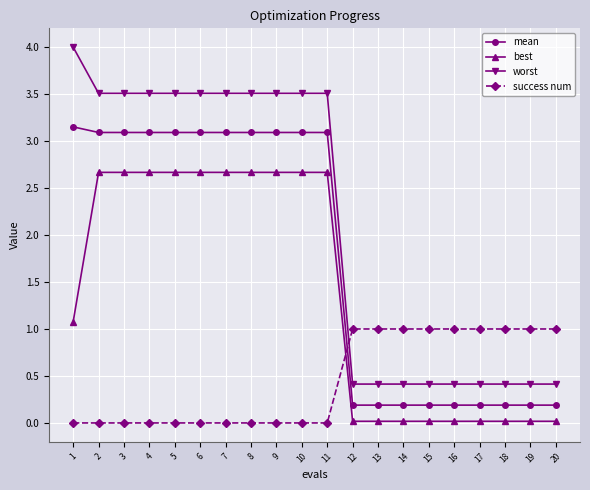

Which label corresponds to the largest value in the chart?

1